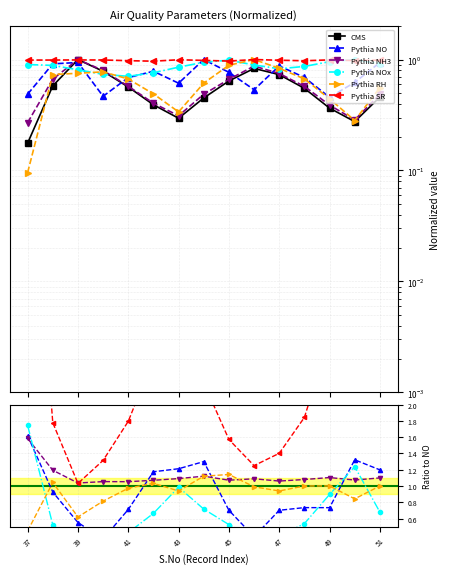

Does the chart have visible grid lines?

Yes